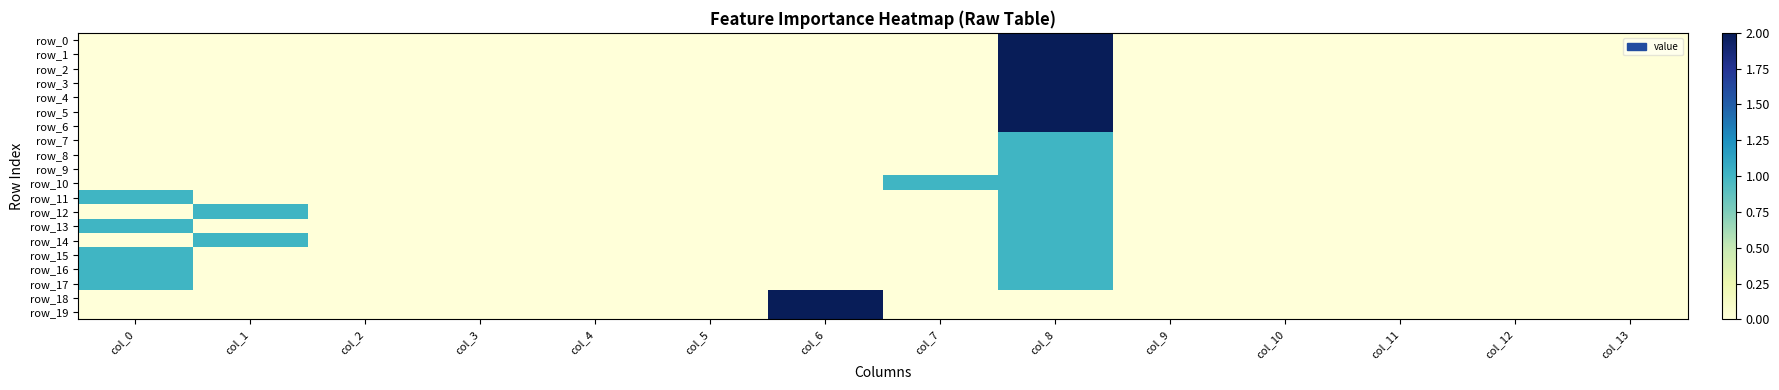

How many distinct data groups are displayed?

20